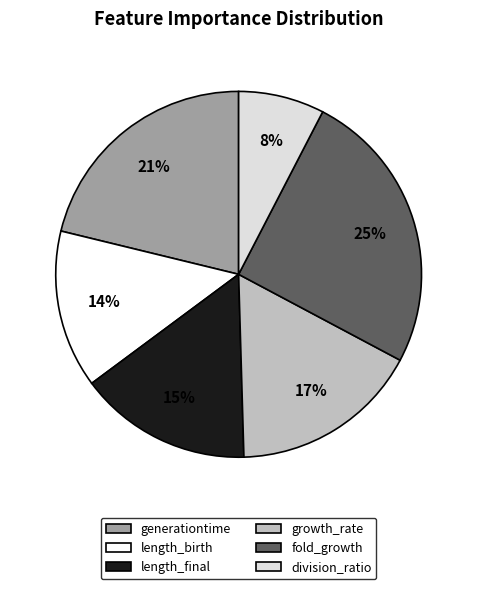

Count the number of slices in the pie.

6